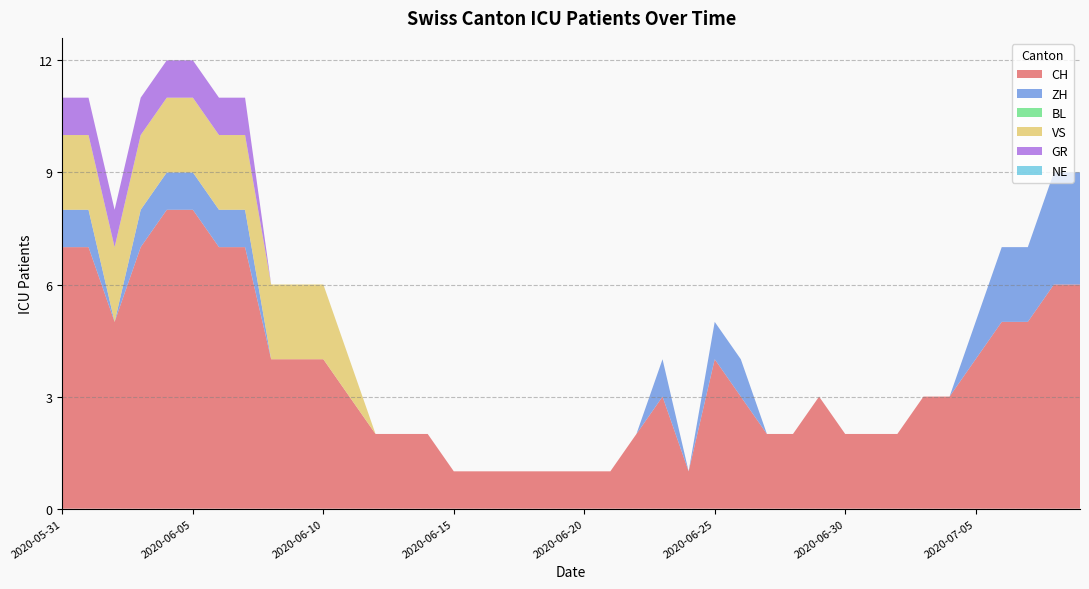

Reading left to right, extract all data points from this chart.

CH: 2020-05-31=7	2020-06-01=7	2020-06-02=5	2020-06-03=7	2020-06-04=8	2020-06-05=8	2020-06-06=7	2020-06-07=7	2020-06-08=4	2020-06-09=4	2020-06-10=4	2020-06-11=3	2020-06-12=2	2020-06-13=2	2020-06-14=2	2020-06-15=1	2020-06-16=1	2020-06-17=1	2020-06-18=1	2020-06-19=1	2020-06-20=1	2020-06-21=1	2020-06-22=2	2020-06-23=3	2020-06-24=1	2020-06-25=4	2020-06-26=3	2020-06-27=2	2020-06-28=2	2020-06-29=3	2020-06-30=2	2020-07-01=2	2020-07-02=2	2020-07-03=3	2020-07-04=3	2020-07-05=4	2020-07-06=5	2020-07-07=5	2020-07-08=6	2020-07-09=6
ZH: 2020-05-31=1	2020-06-01=1	2020-06-02=0	2020-06-03=1	2020-06-04=1	2020-06-05=1	2020-06-06=1	2020-06-07=1	2020-06-08=0	2020-06-09=0	2020-06-10=0	2020-06-11=0	2020-06-12=0	2020-06-13=0	2020-06-14=0	2020-06-15=0	2020-06-16=0	2020-06-17=0	2020-06-18=0	2020-06-19=0	2020-06-20=0	2020-06-21=0	2020-06-22=0	2020-06-23=1	2020-06-24=0	2020-06-25=1	2020-06-26=1	2020-06-27=0	2020-06-28=0	2020-06-29=0	2020-06-30=0	2020-07-01=0	2020-07-02=0	2020-07-03=0	2020-07-04=0	2020-07-05=1	2020-07-06=2	2020-07-07=2	2020-07-08=3	2020-07-09=3
BL: 2020-05-31=0	2020-06-01=0	2020-06-02=0	2020-06-03=0	2020-06-04=0	2020-06-05=0	2020-06-06=0	2020-06-07=0	2020-06-08=0	2020-06-09=0	2020-06-10=0	2020-06-11=0	2020-06-12=0	2020-06-13=0	2020-06-14=0	2020-06-15=0	2020-06-16=0	2020-06-17=0	2020-06-18=0	2020-06-19=0	2020-06-20=0	2020-06-21=0	2020-06-22=0	2020-06-23=0	2020-06-24=0	2020-06-25=0	2020-06-26=0	2020-06-27=0	2020-06-28=0	2020-06-29=0	2020-06-30=0	2020-07-01=0	2020-07-02=0	2020-07-03=0	2020-07-04=0	2020-07-05=0	2020-07-06=0	2020-07-07=0	2020-07-08=0	2020-07-09=0
VS: 2020-05-31=2	2020-06-01=2	2020-06-02=2	2020-06-03=2	2020-06-04=2	2020-06-05=2	2020-06-06=2	2020-06-07=2	2020-06-08=2	2020-06-09=2	2020-06-10=2	2020-06-11=1	2020-06-12=0	2020-06-13=0	2020-06-14=0	2020-06-15=0	2020-06-16=0	2020-06-17=0	2020-06-18=0	2020-06-19=0	2020-06-20=0	2020-06-21=0	2020-06-22=0	2020-06-23=0	2020-06-24=0	2020-06-25=0	2020-06-26=0	2020-06-27=0	2020-06-28=0	2020-06-29=0	2020-06-30=0	2020-07-01=0	2020-07-02=0	2020-07-03=0	2020-07-04=0	2020-07-05=0	2020-07-06=0	2020-07-07=0	2020-07-08=0	2020-07-09=0
GR: 2020-05-31=1	2020-06-01=1	2020-06-02=1	2020-06-03=1	2020-06-04=1	2020-06-05=1	2020-06-06=1	2020-06-07=1	2020-06-08=0	2020-06-09=0	2020-06-10=0	2020-06-11=0	2020-06-12=0	2020-06-13=0	2020-06-14=0	2020-06-15=0	2020-06-16=0	2020-06-17=0	2020-06-18=0	2020-06-19=0	2020-06-20=0	2020-06-21=0	2020-06-22=0	2020-06-23=0	2020-06-24=0	2020-06-25=0	2020-06-26=0	2020-06-27=0	2020-06-28=0	2020-06-29=0	2020-06-30=0	2020-07-01=0	2020-07-02=0	2020-07-03=0	2020-07-04=0	2020-07-05=0	2020-07-06=0	2020-07-07=0	2020-07-08=0	2020-07-09=0
NE: 2020-05-31=0	2020-06-01=0	2020-06-02=0	2020-06-03=0	2020-06-04=0	2020-06-05=0	2020-06-06=0	2020-06-07=0	2020-06-08=0	2020-06-09=0	2020-06-10=0	2020-06-11=0	2020-06-12=0	2020-06-13=0	2020-06-14=0	2020-06-15=0	2020-06-16=0	2020-06-17=0	2020-06-18=0	2020-06-19=0	2020-06-20=0	2020-06-21=0	2020-06-22=0	2020-06-23=0	2020-06-24=0	2020-06-25=0	2020-06-26=0	2020-06-27=0	2020-06-28=0	2020-06-29=0	2020-06-30=0	2020-07-01=0	2020-07-02=0	2020-07-03=0	2020-07-04=0	2020-07-05=0	2020-07-06=0	2020-07-07=0	2020-07-08=0	2020-07-09=0